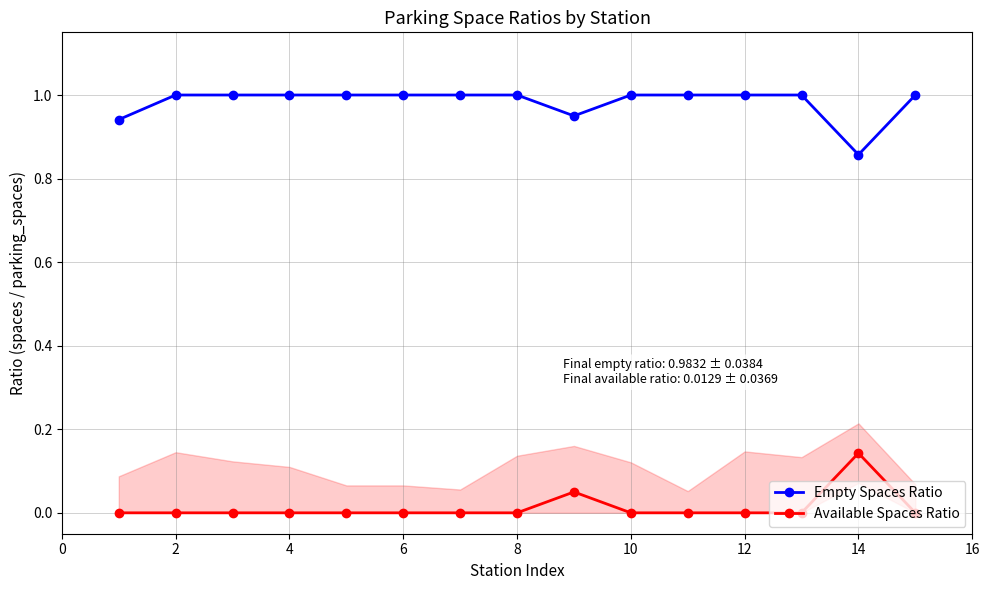

True or false: Empty Spaces Ratio has a value of 0.3 at 14.

False